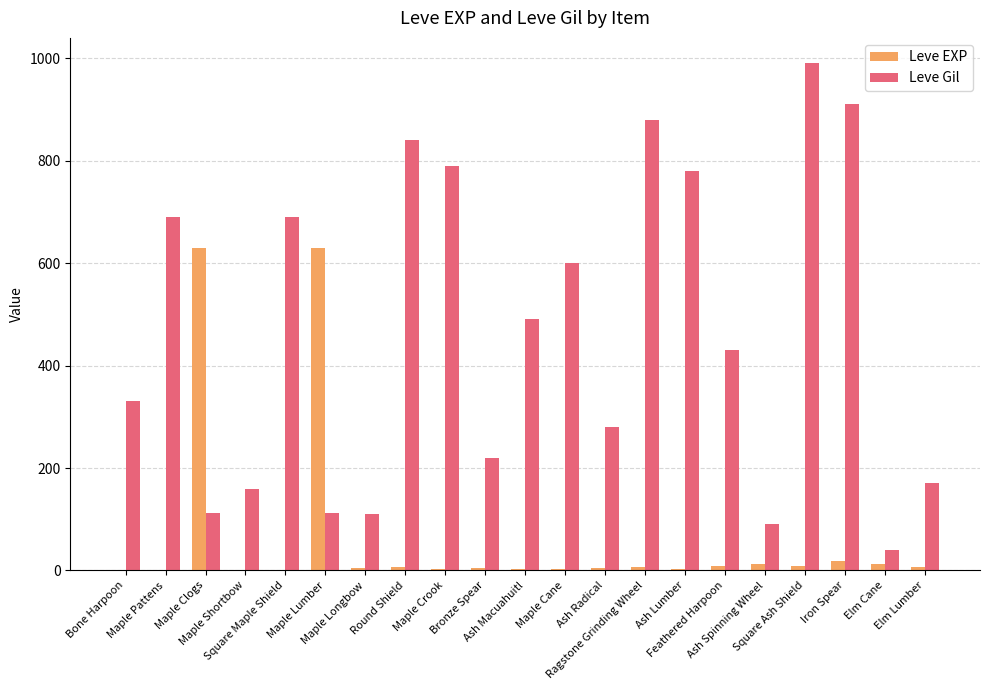

What value does the Leve Gil series have at Maple Lumber?

113